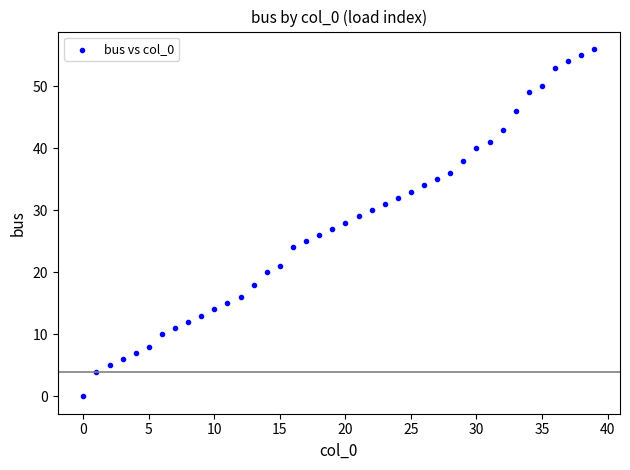

What is the range of Y values (max minus min)?

56